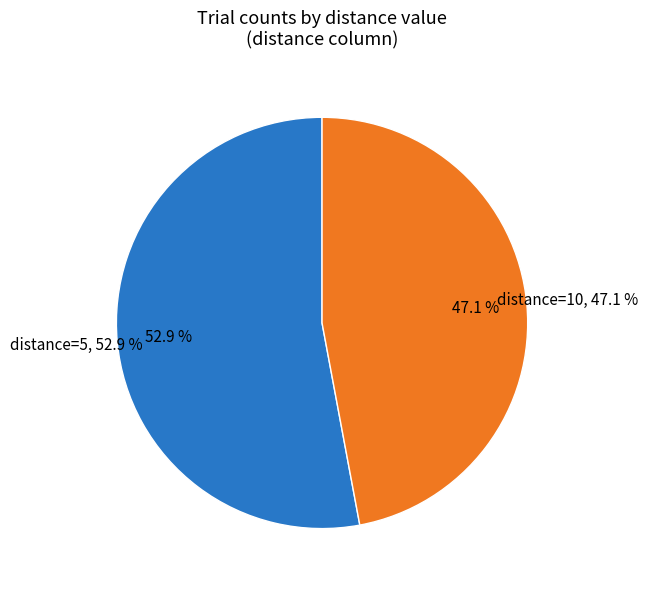

How many segments does this pie chart have?

2